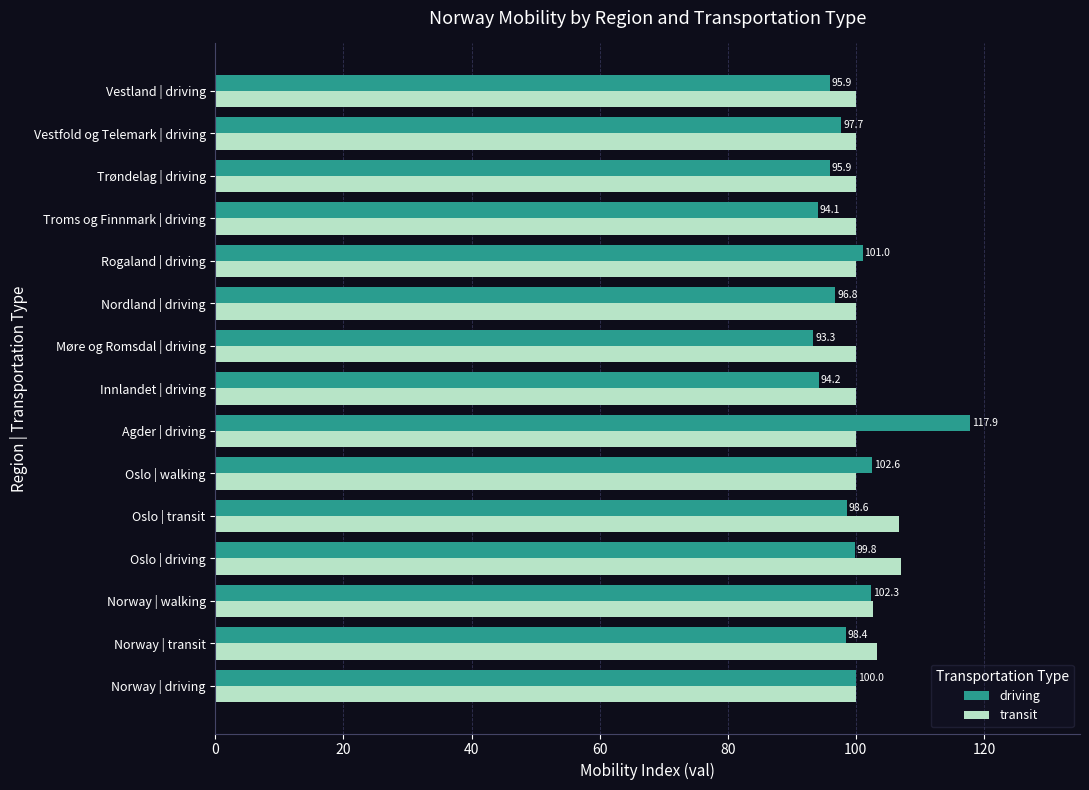

The transit series shows 156.2 at Norway | driving. True or false?

False